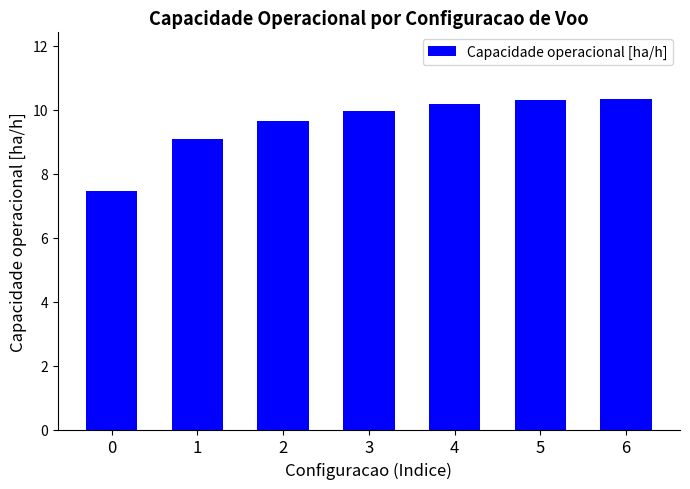

Does the chart contain stacked bars?

No